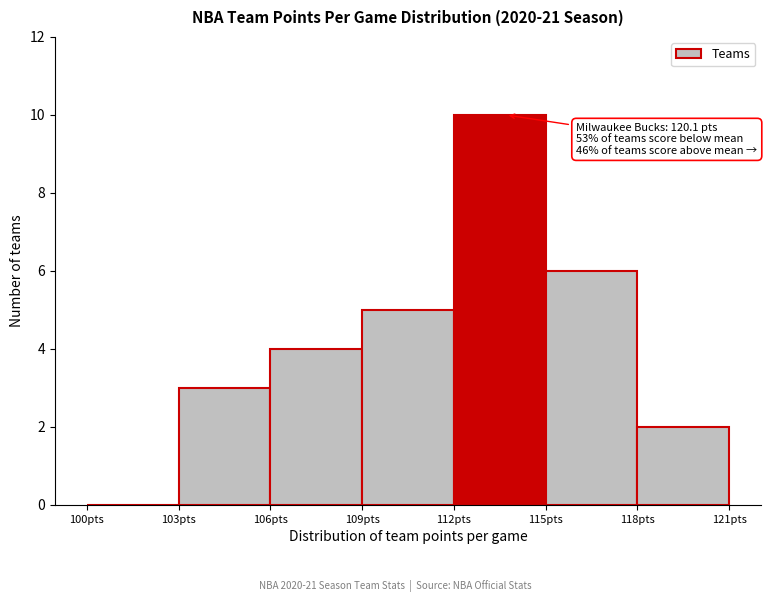

Over which range of the x-axis is the bar tallest?

112 to 115